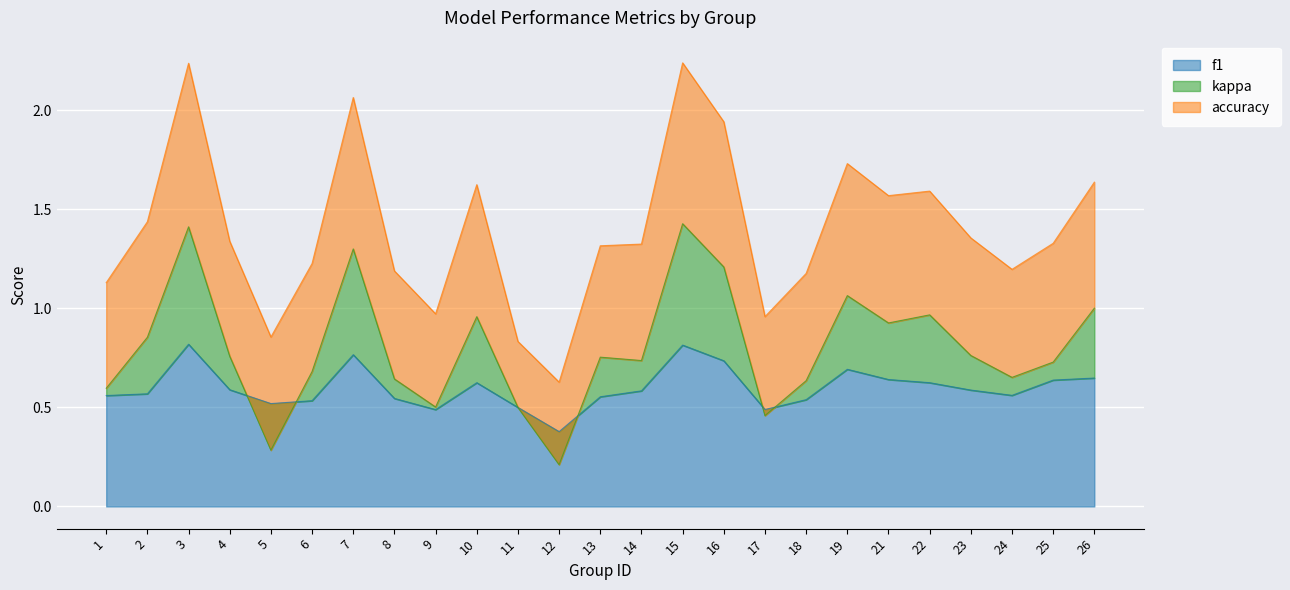

Does the chart display data point markers on the line(s)?

No